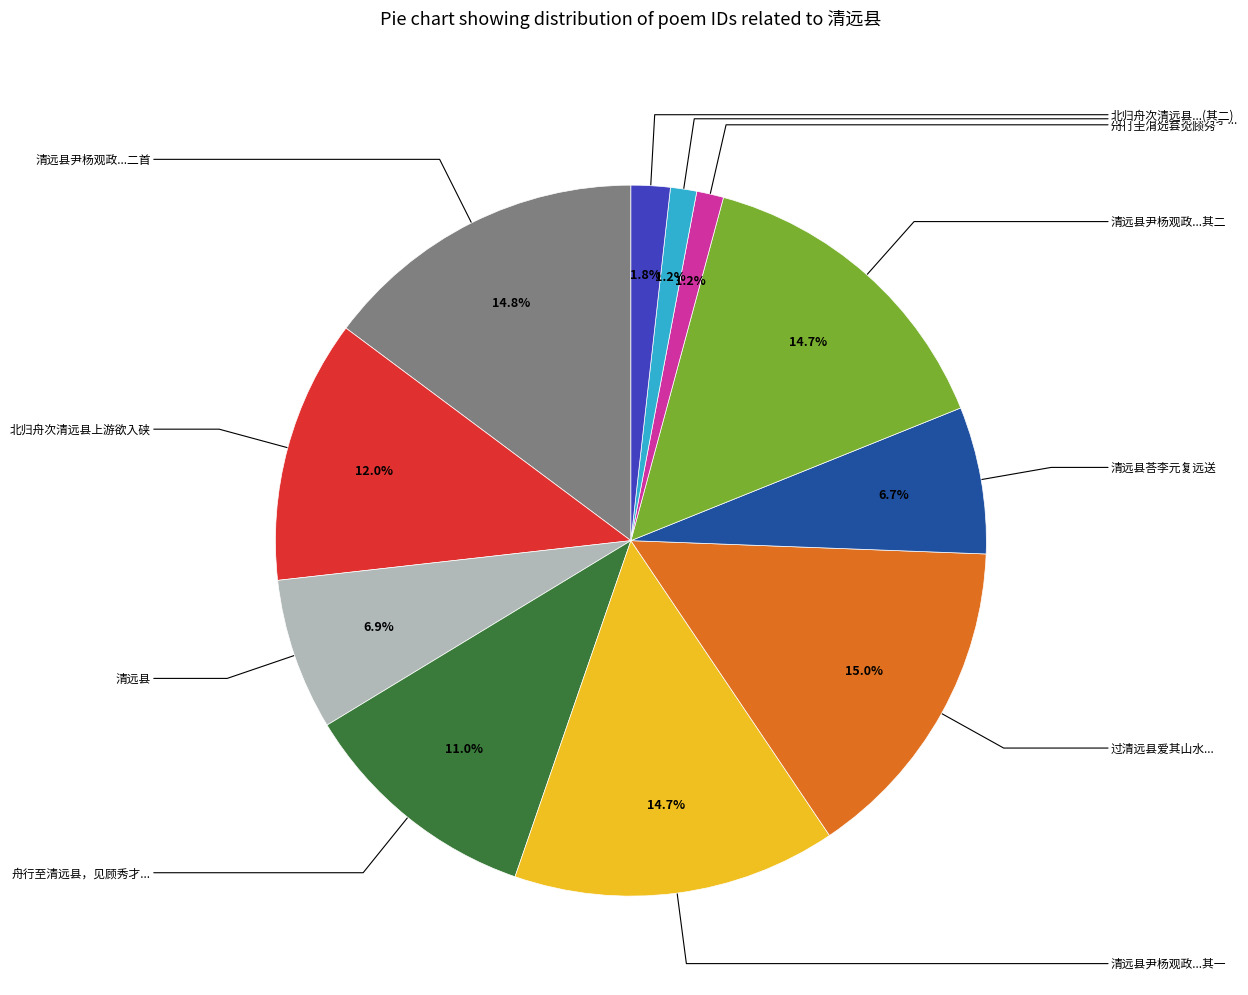

How many segments does this pie chart have?

11